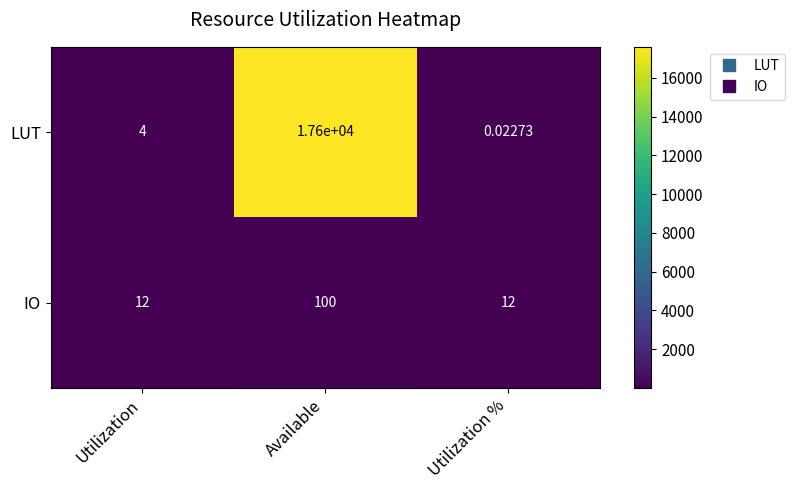

Which series changed the most between Utilization and Available?

LUT